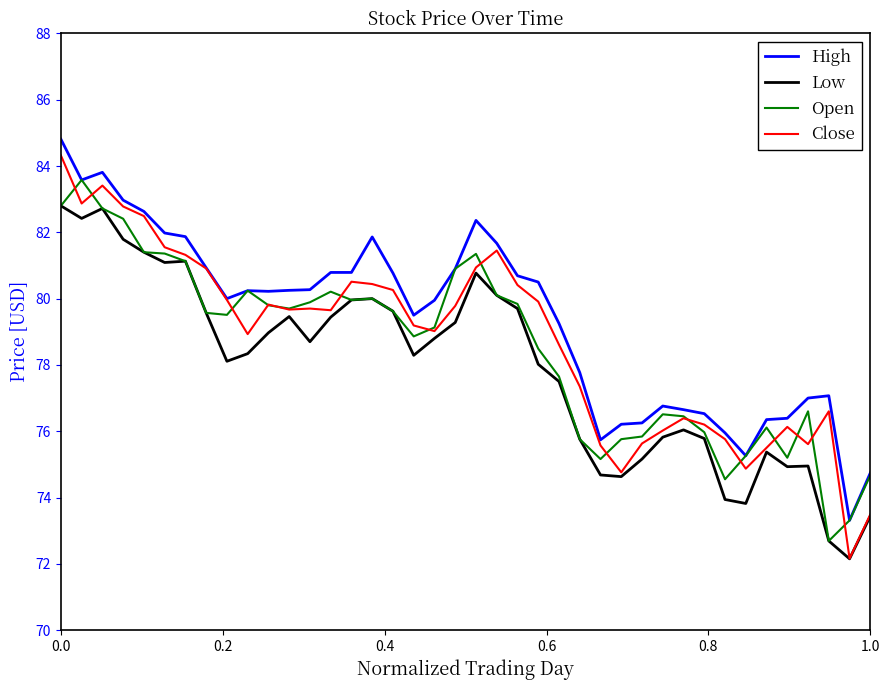

Which series has the widest spread of values?

Close